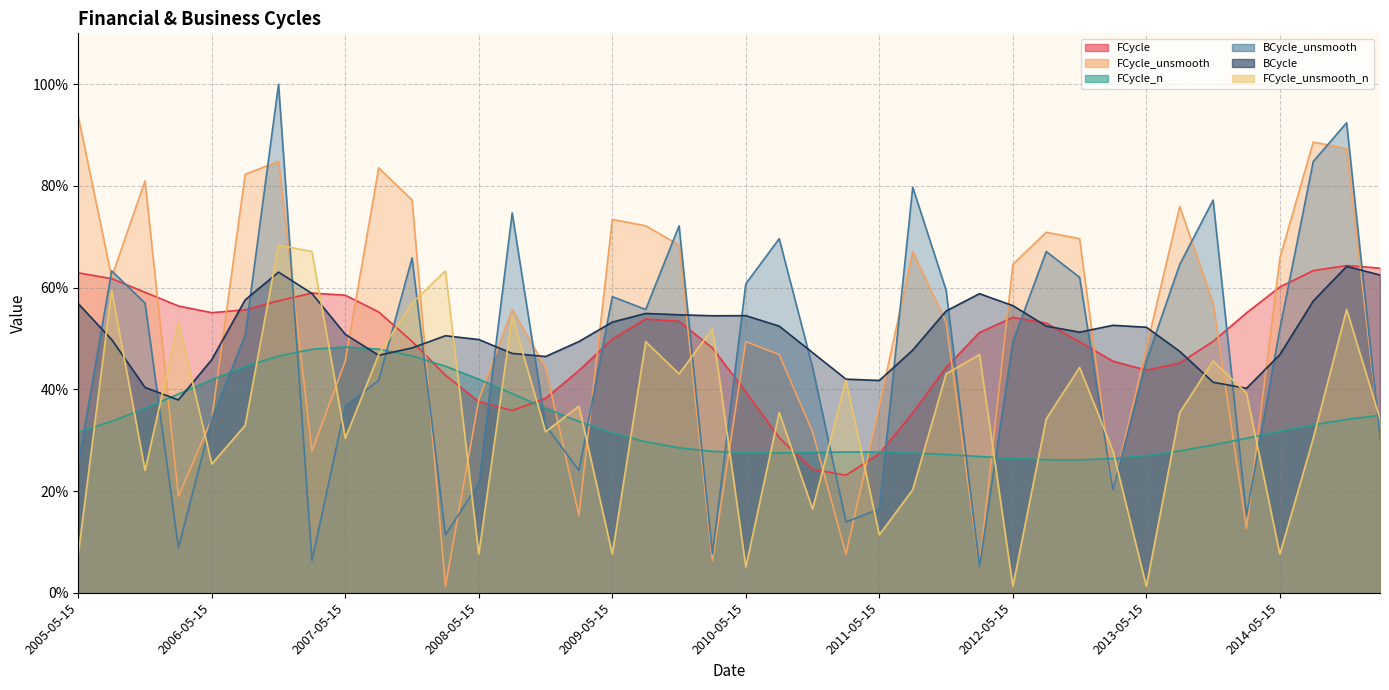

Which series has the largest range (max minus min)?

BCycle_unsmooth